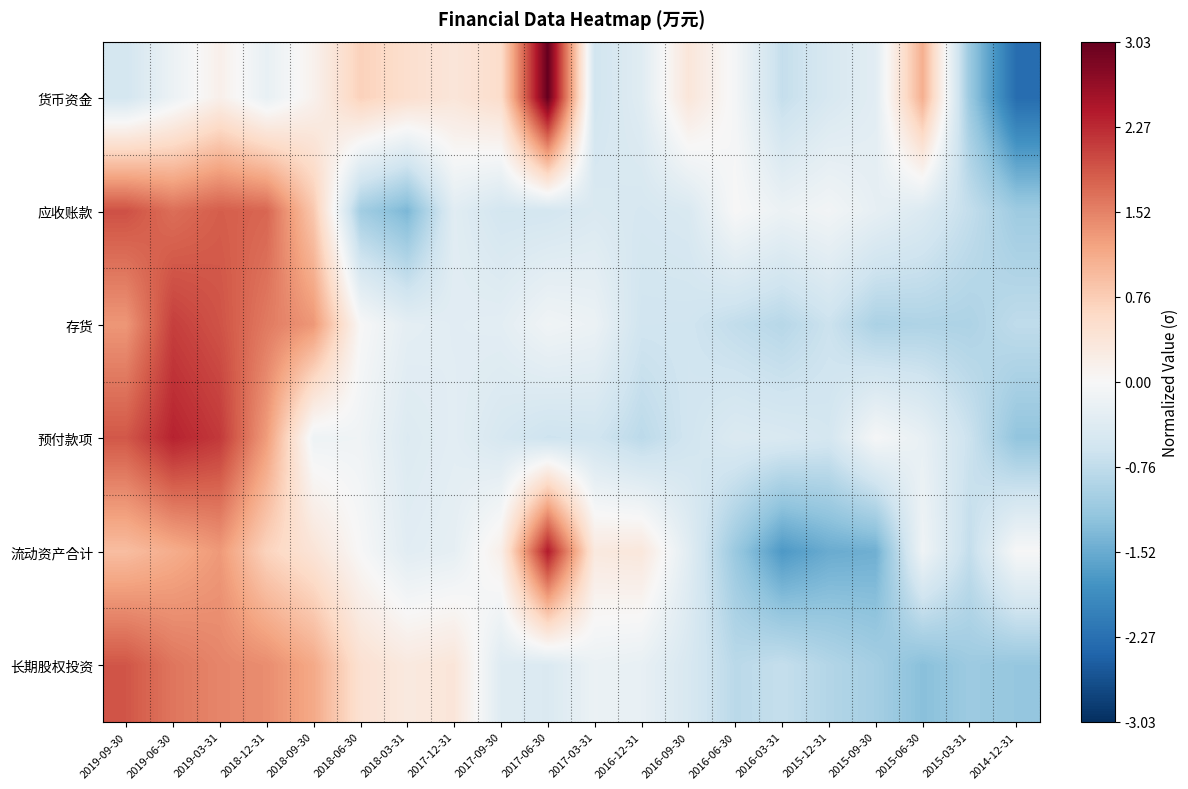

Rank the series at 2016-12-31 from lowest to highest value.

预付款项, 存货, 应收账款, 货币资金, 长期股权投资, 流动资产合计